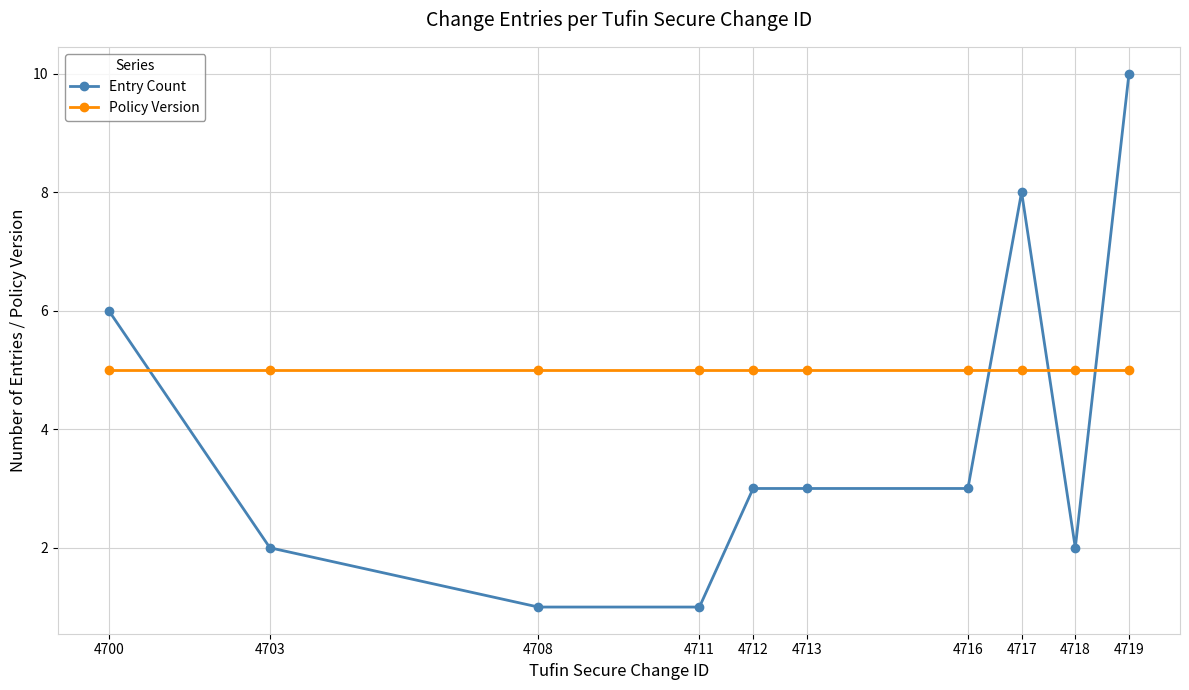

Which series ends up on top after the final intersection of Entry Count and Policy Version?

Entry Count